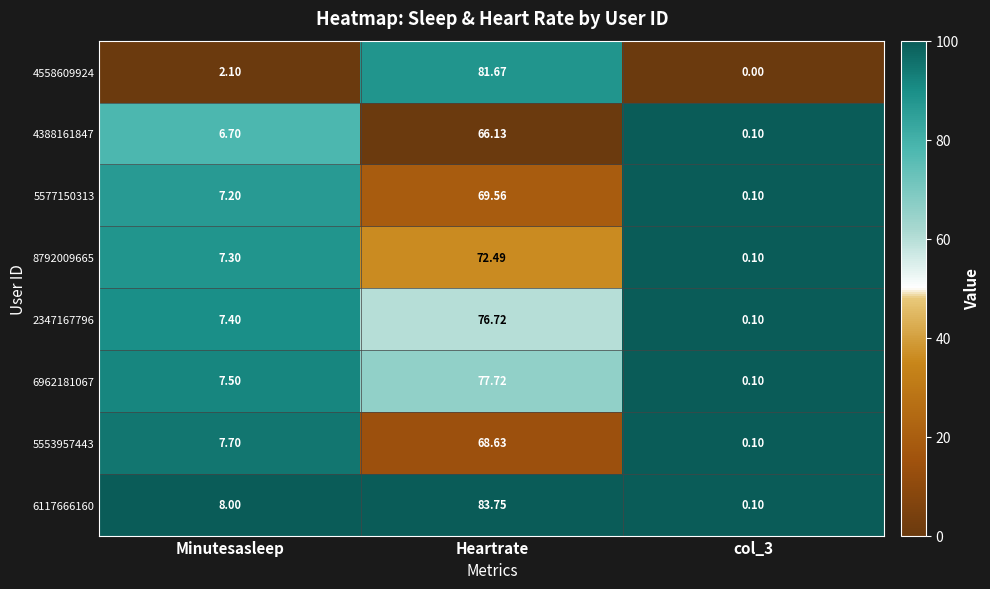

At which label is 4388161847 closest to 33?

Minutesasleep